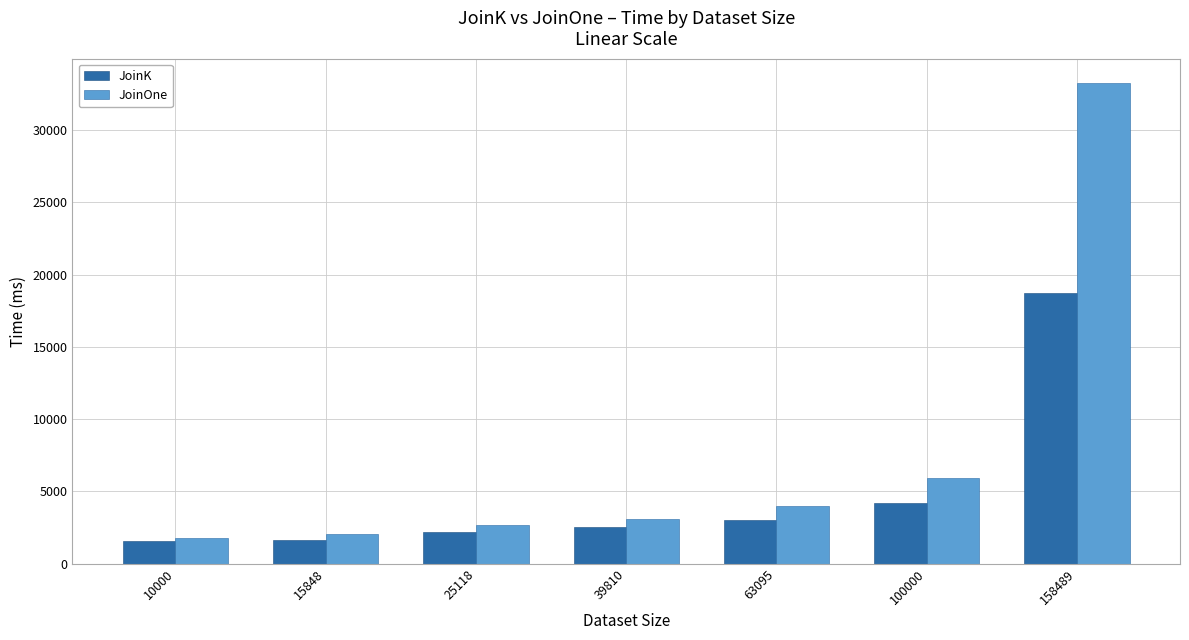

What is the minimum value shown in the chart?

1584